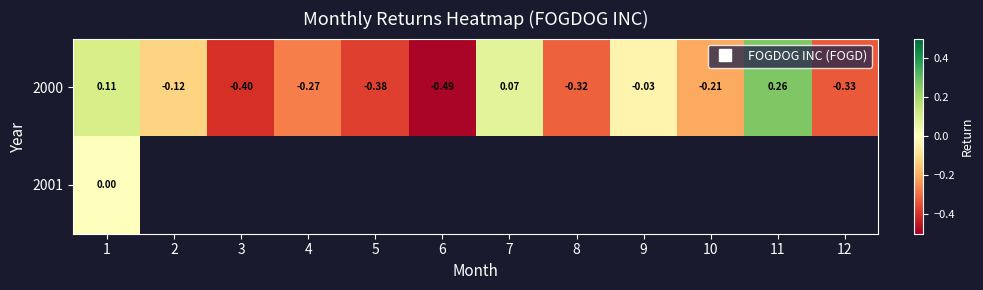

Where does the 2000 series first go above 0?

1